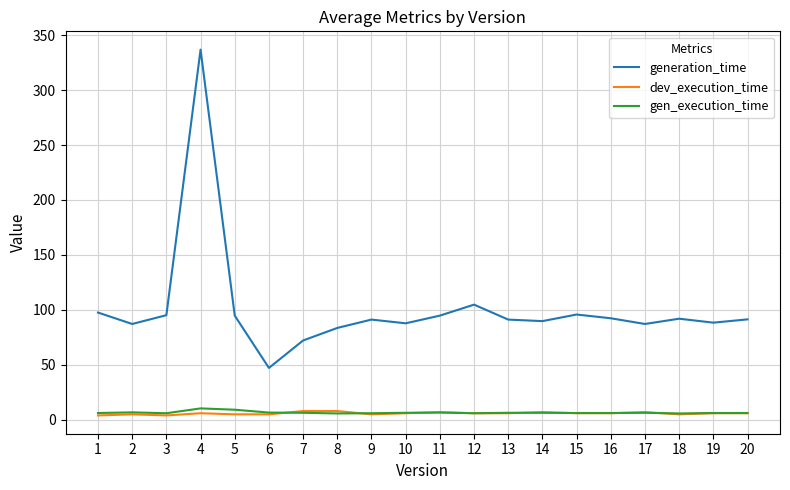

Where is the first local maximum for generation_time?

4